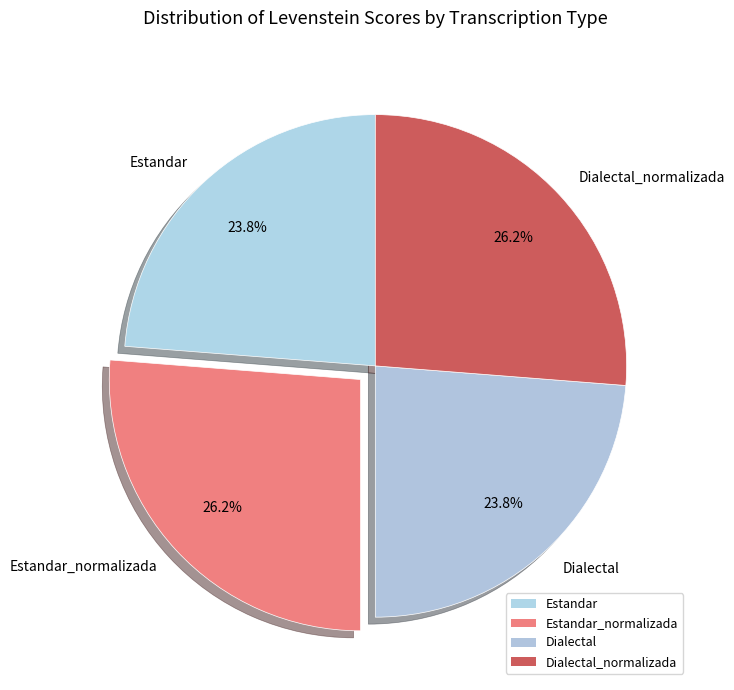

To the nearest percent, what portion does Estandar represent?

24%